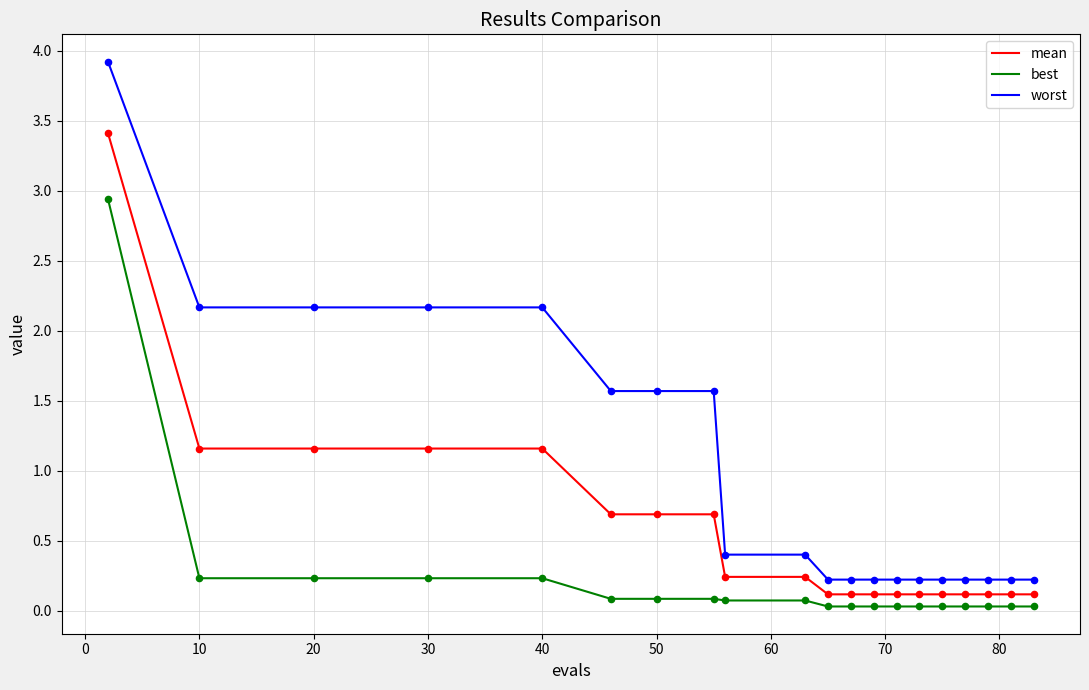

List the series in order of their peak value, highest first.

worst, mean, best